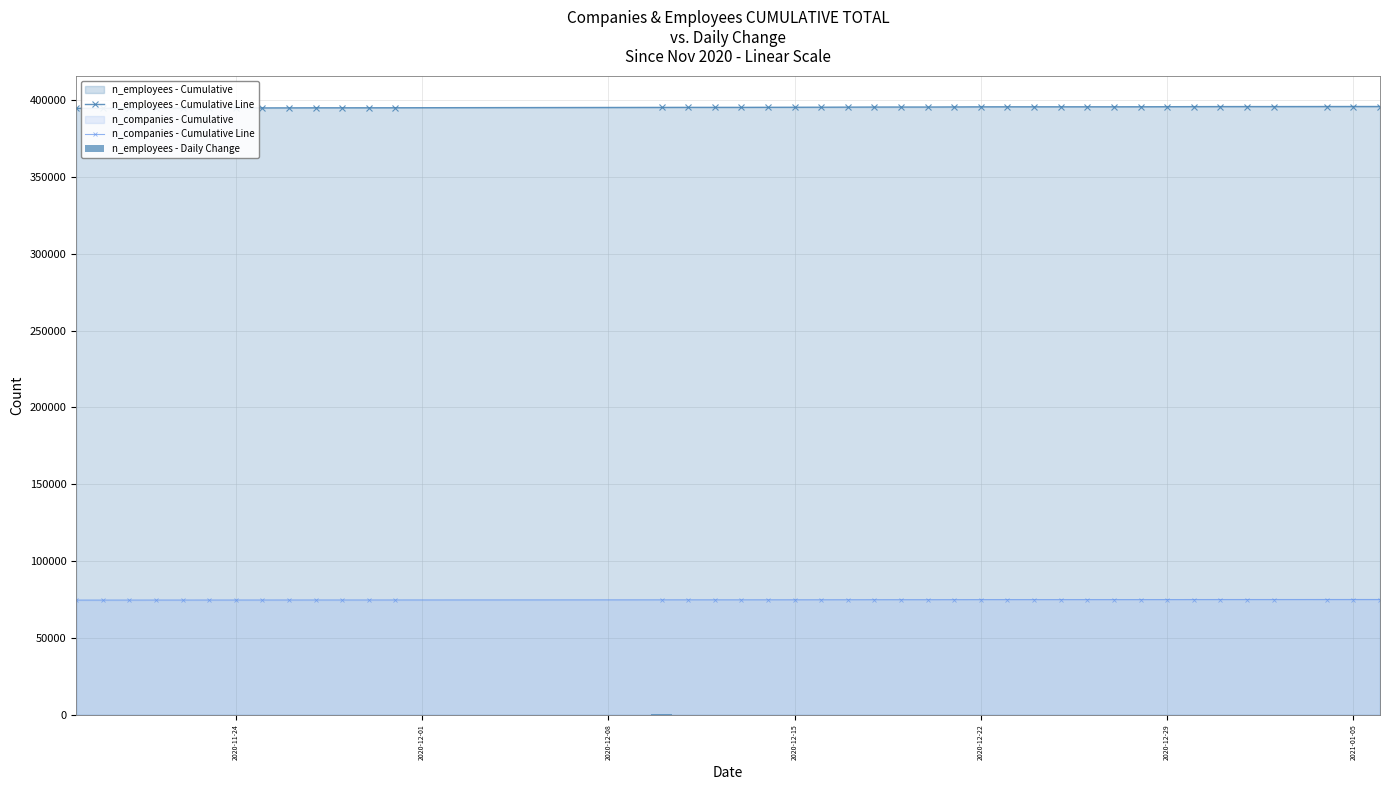

True or false: n_companies - Cumulative Line and n_employees - Cumulative Line intersect in this chart.

False